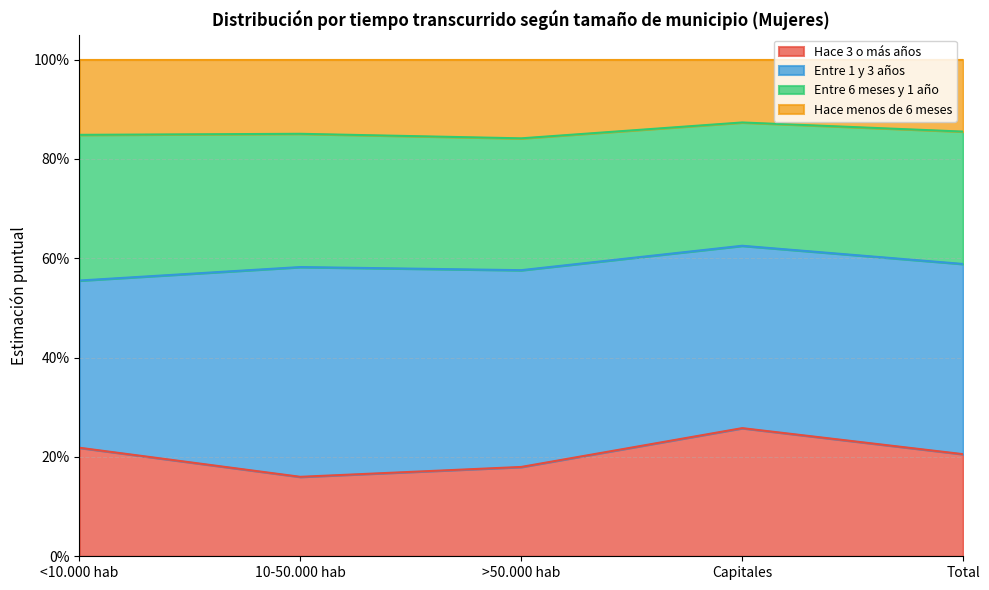

Does the chart display data point markers on the line(s)?

No